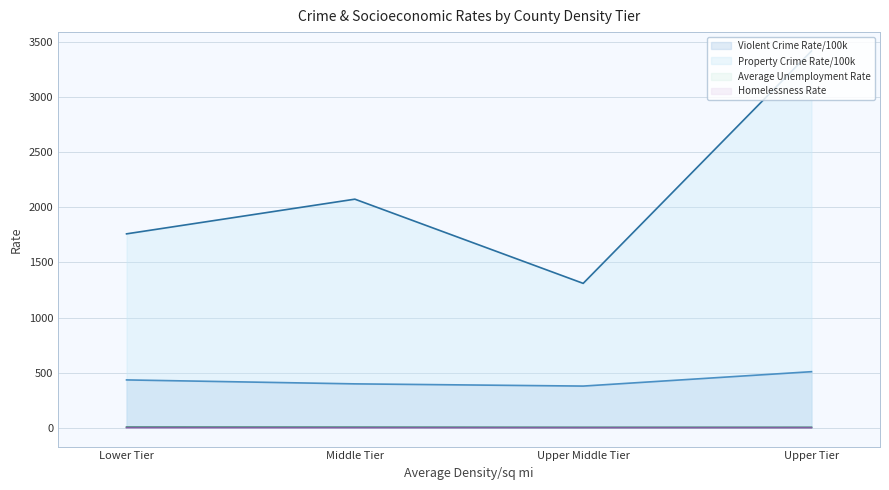

Is it true that Homelessness Rate equals 0.6 at Upper Middle Tier?

True